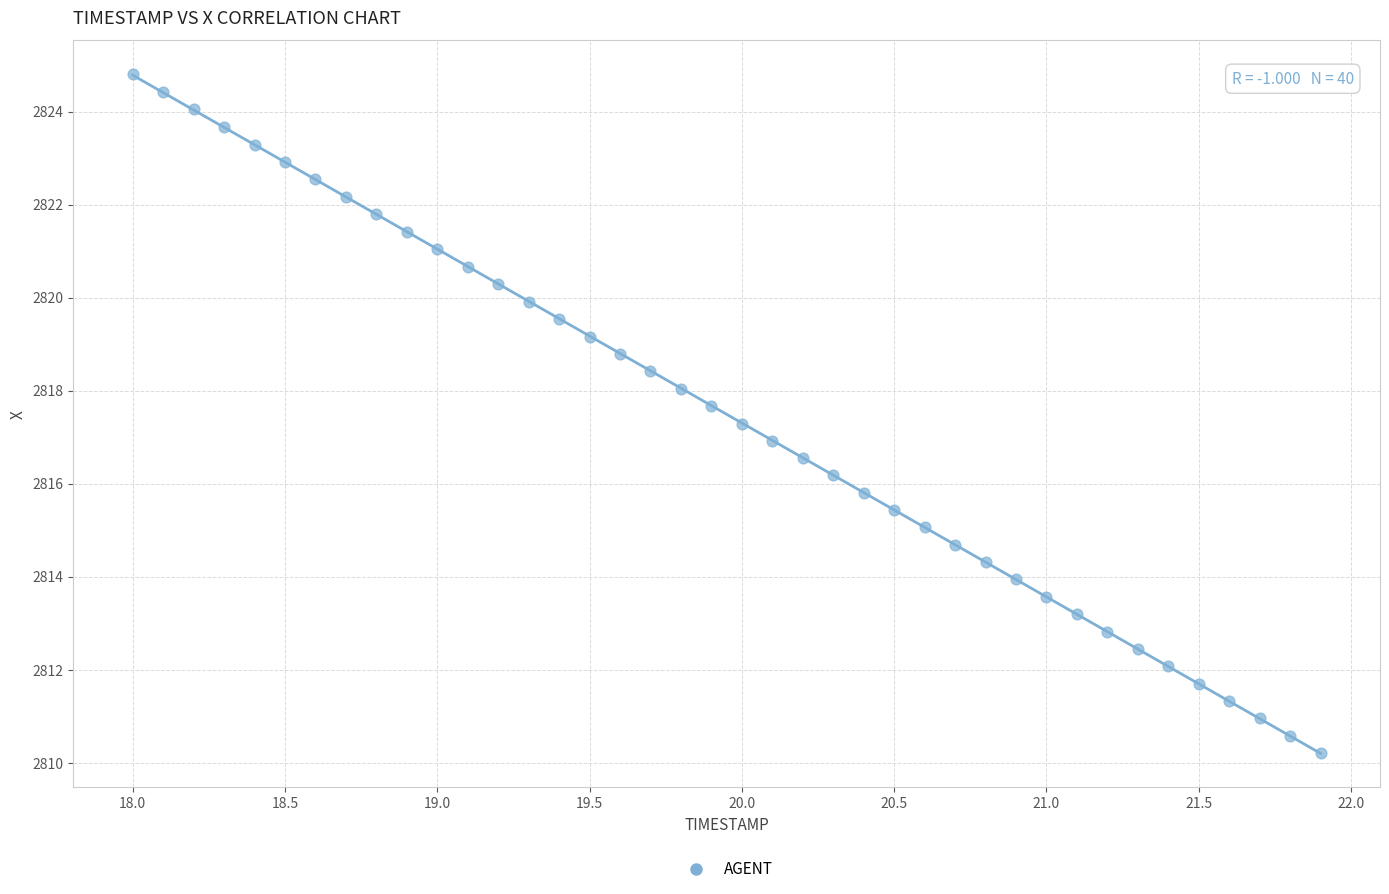

What is the range of Y values (max minus min)?

14.6